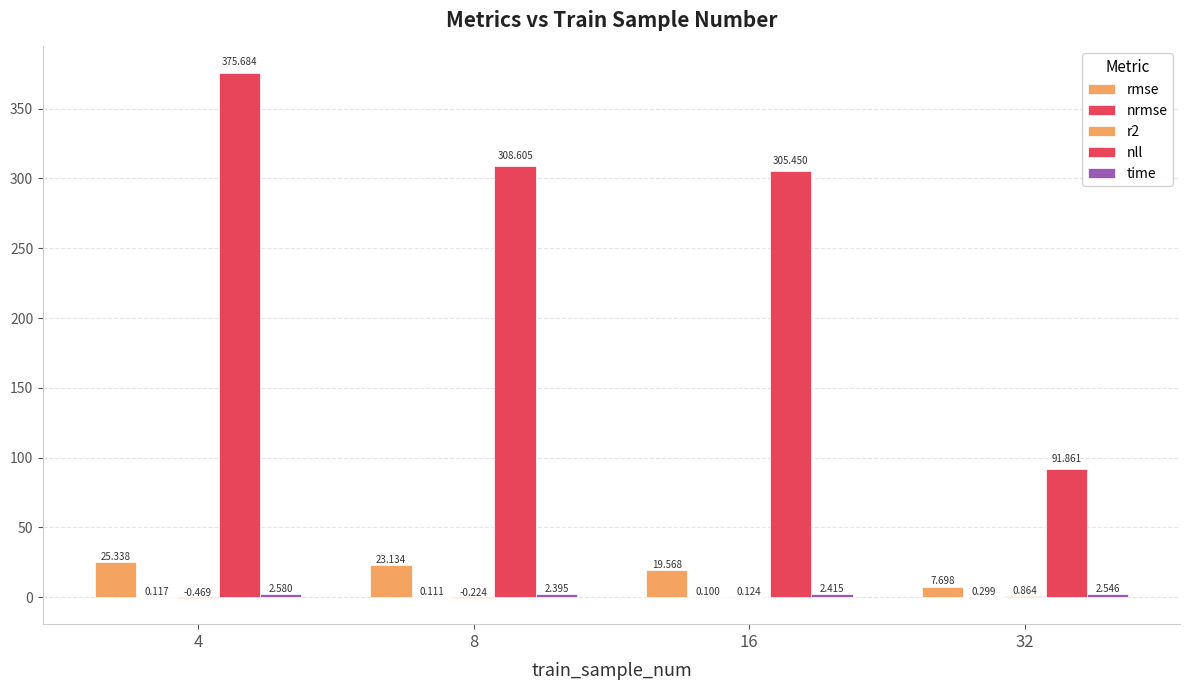

How many groups of bars are there?

4